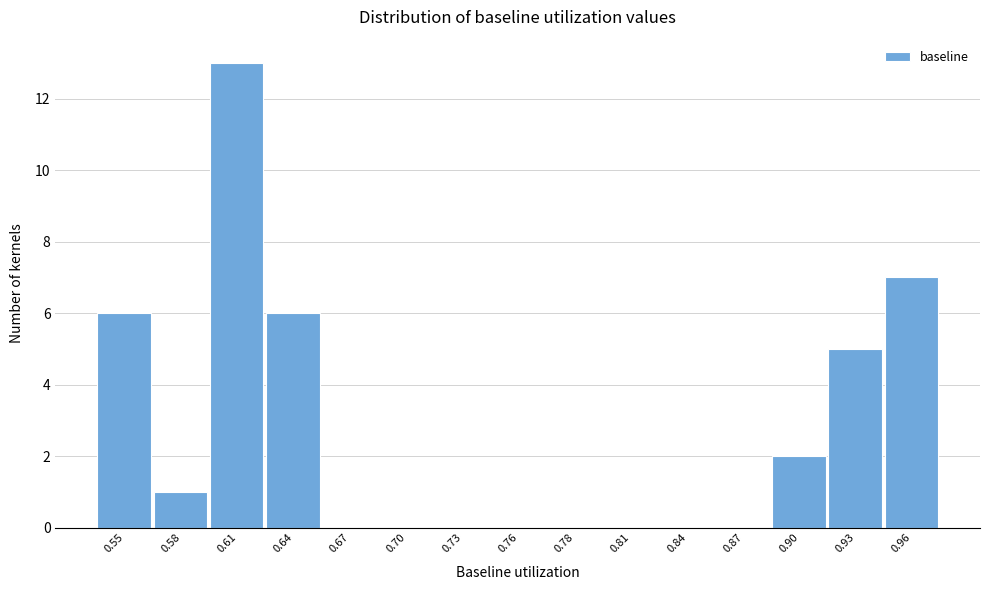

Reading left to right, transcribe all the data shown in this chart.

0.55=6	0.58=1	0.61=13	0.64=6	0.67=0	0.70=0	0.73=0	0.76=0	0.78=0	0.81=0	0.84=0	0.87=0	0.90=2	0.93=5	0.96=7